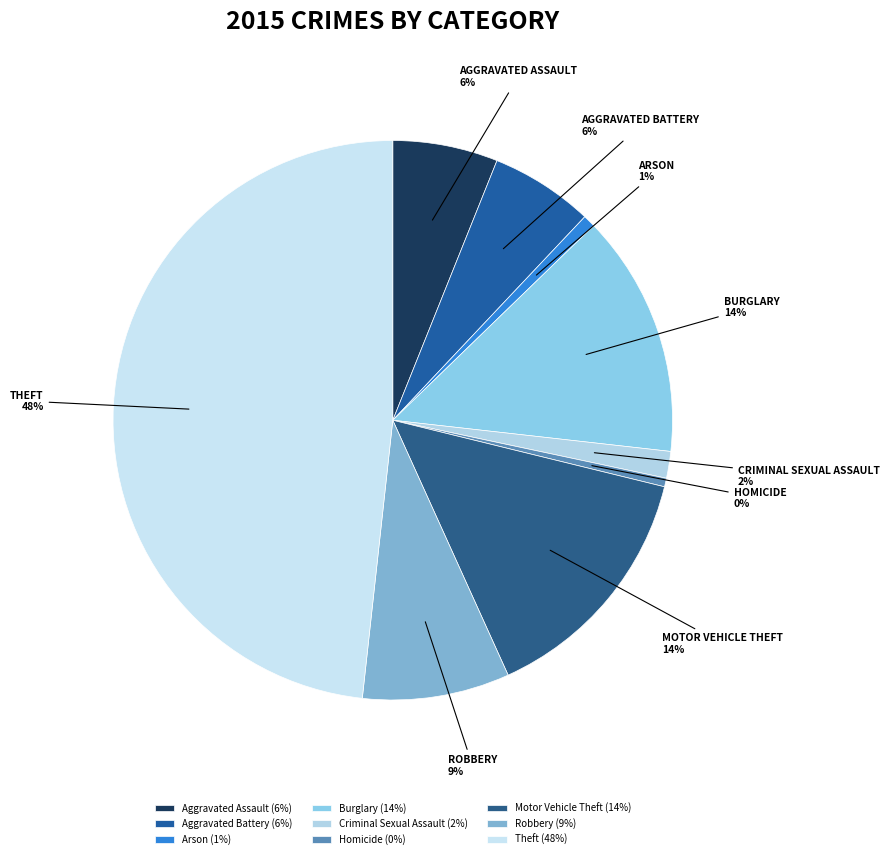

Is Burglary the majority of the pie?

No